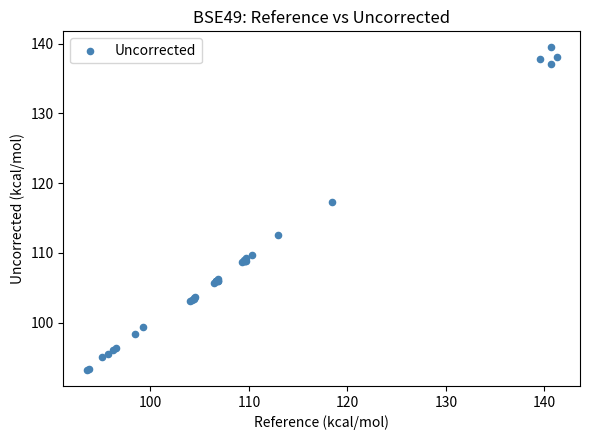

What Y value in the scatter plot is closest to 116?

117.3